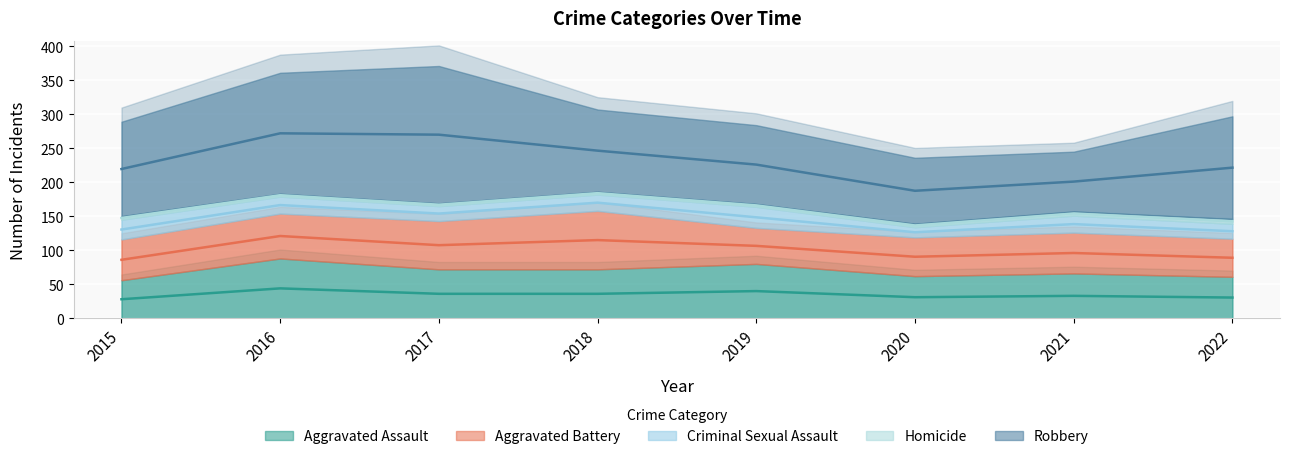

Reading left to right, extract all data points from this chart.

Aggravated Assault: 2015=56	2016=88	2017=72	2018=72	2019=80	2020=62	2021=66	2022=61
Aggravated Battery: 2015=60	2016=66	2017=71	2018=86	2019=53	2020=57	2021=60	2022=56
Criminal Sexual Assault: 2015=29	2016=25	2017=22	2018=24	2019=31	2020=15	2021=25	2022=22
Homicide: 2015=5	2016=4	2017=4	2018=4	2019=4	2020=5	2021=6	2022=7
Robbery: 2015=139	2016=178	2017=202	2018=121	2019=116	2020=97	2021=88	2022=151